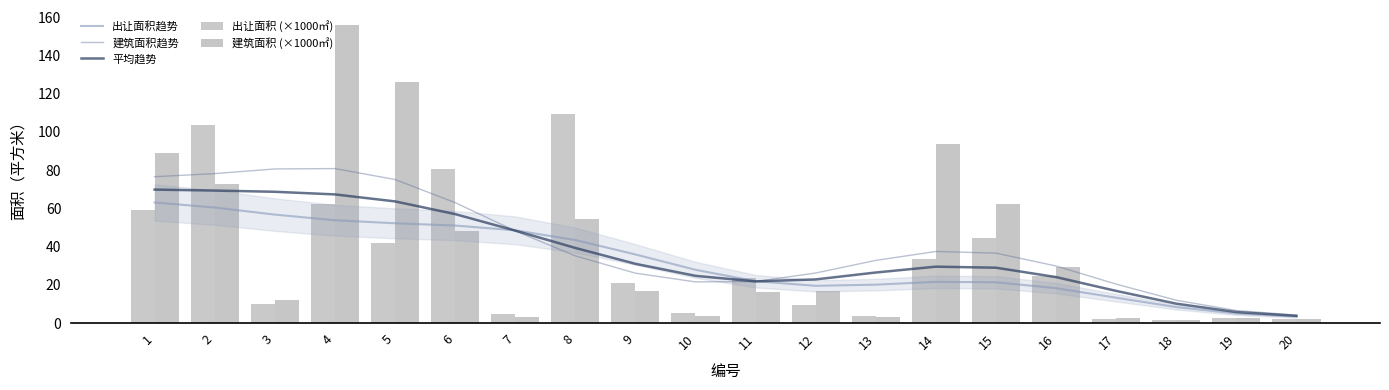

The value of 出让面积趋势 at 10 is 27.9. True or false?

True